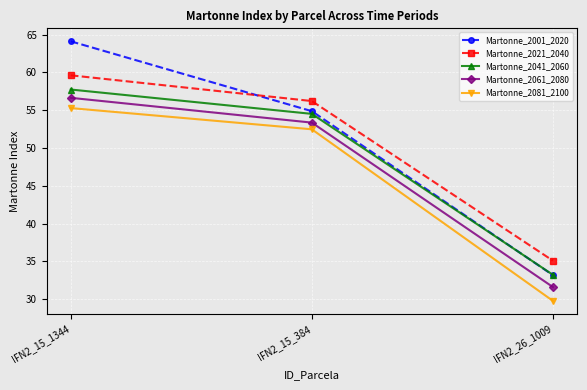

What is the average value of the Martonne_2001_2020 series?

50.7